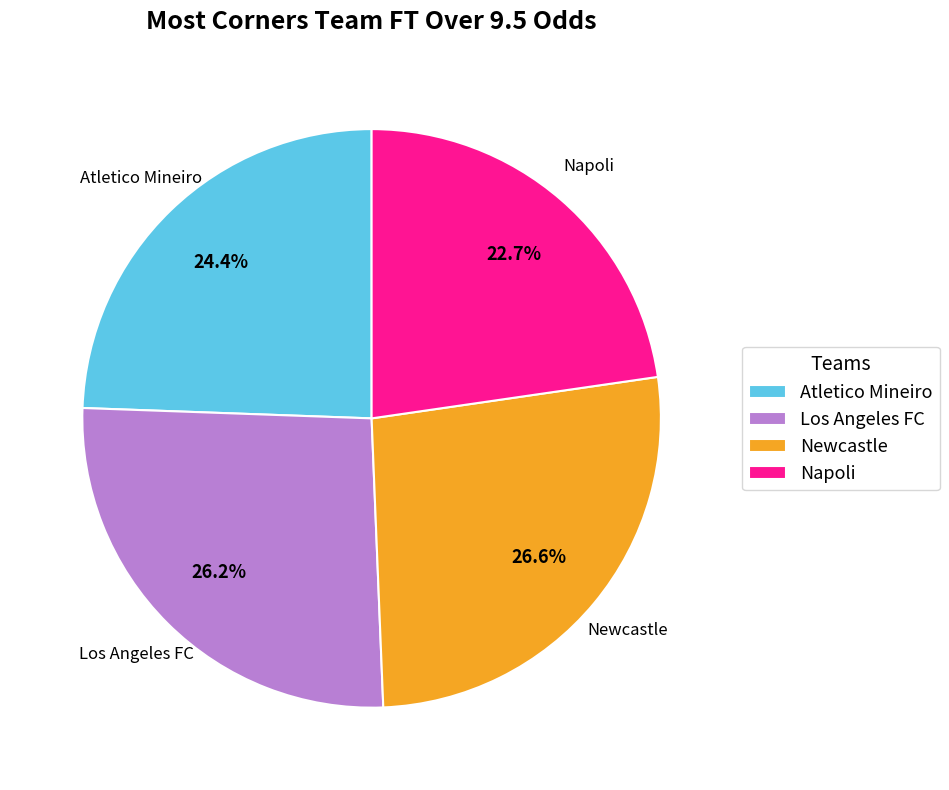

Which slice is the smallest?

Napoli